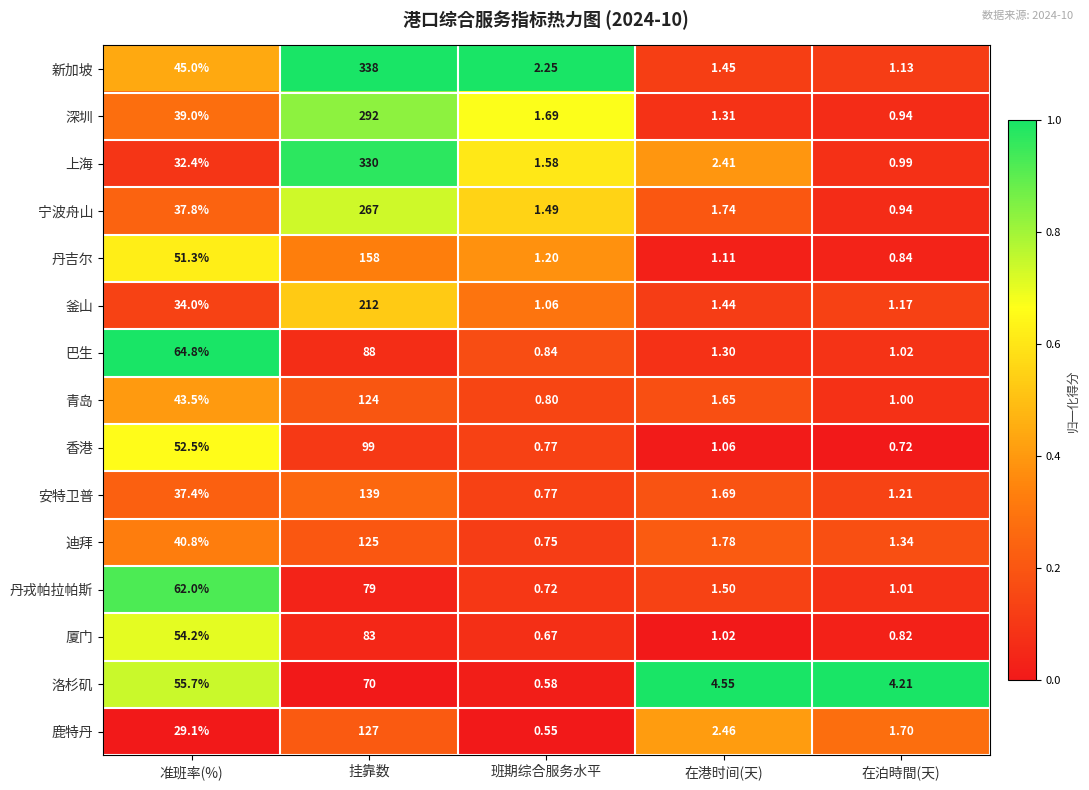

At which category is the sum across all series the highest?

挂靠数